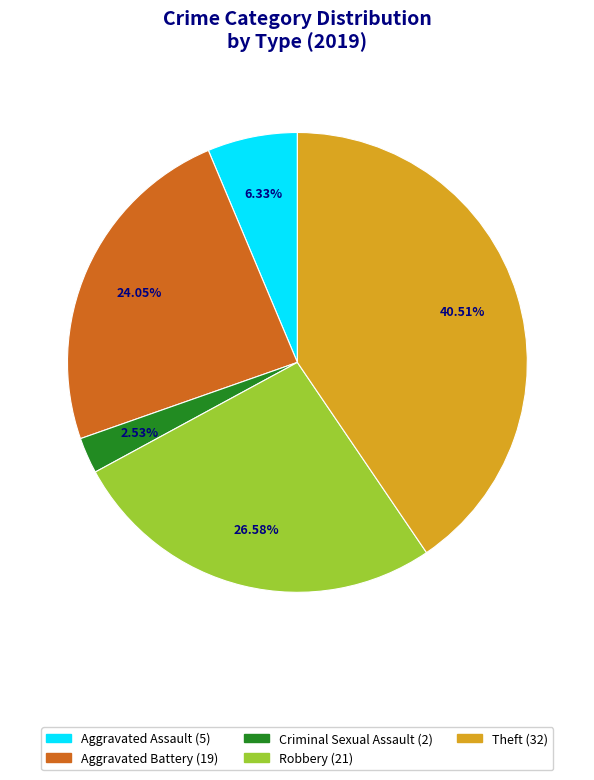

To the nearest percent, what is the average slice percentage?

20%